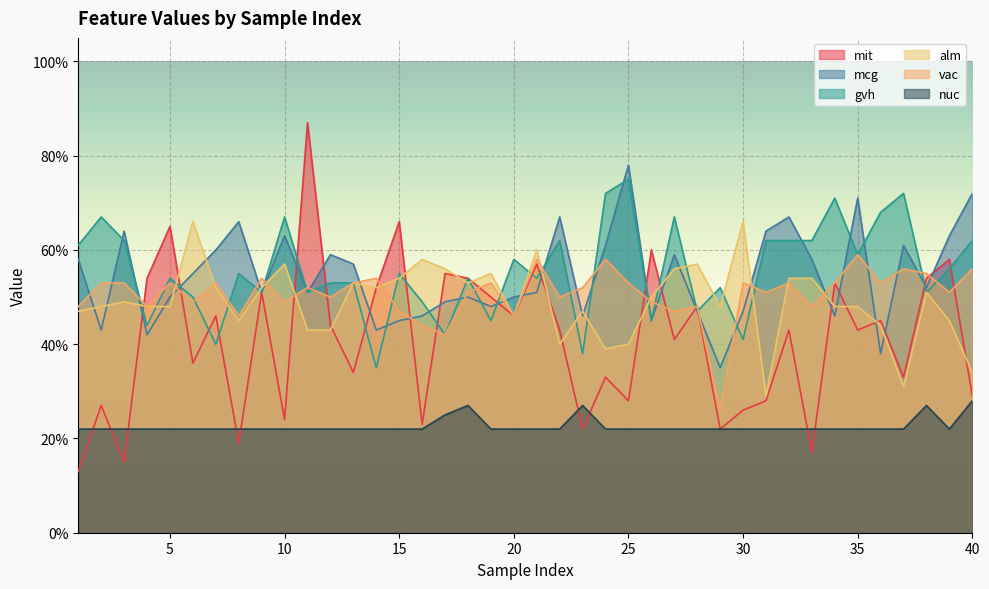

What is the difference between the second highest and second lowest values in the mit series?

0.5